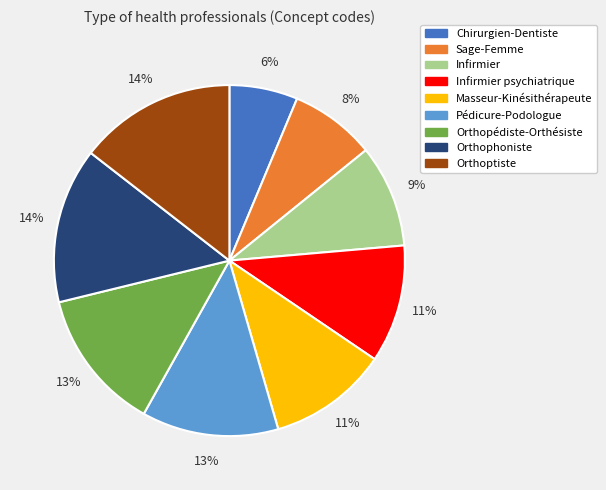

How many slices are in this pie chart?

9